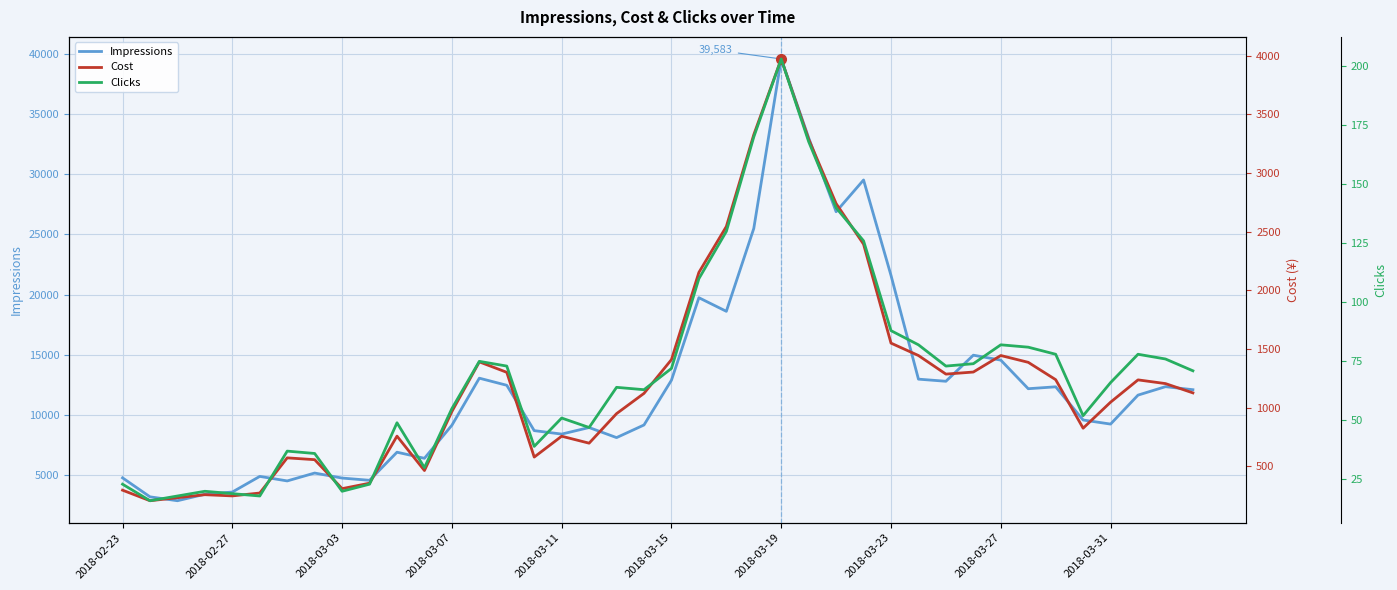

Which series has the largest total across all categories?

Impressions